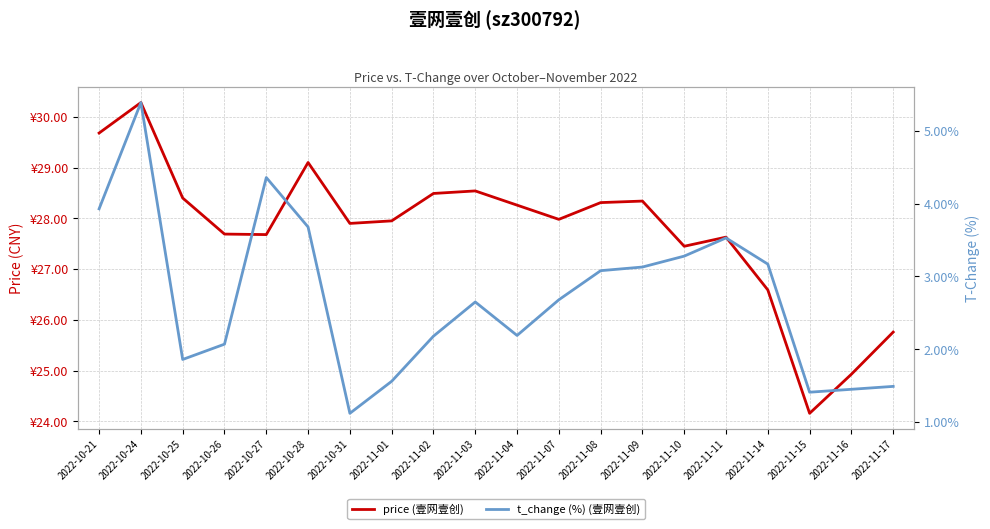

What is the difference between the second highest and second lowest values in the t_change series?

3.0